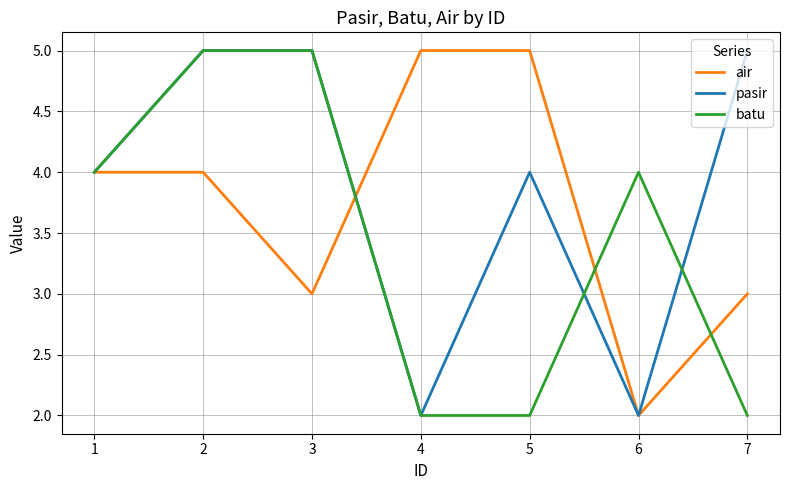

Which series has the largest total across all categories?

pasir